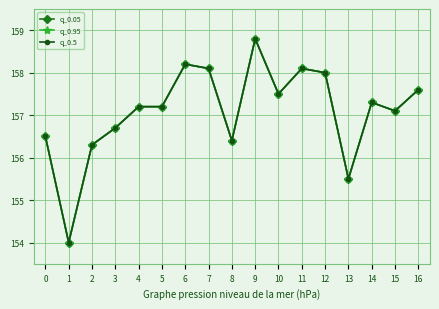

Which series has the largest range (max minus min)?

q_0.05